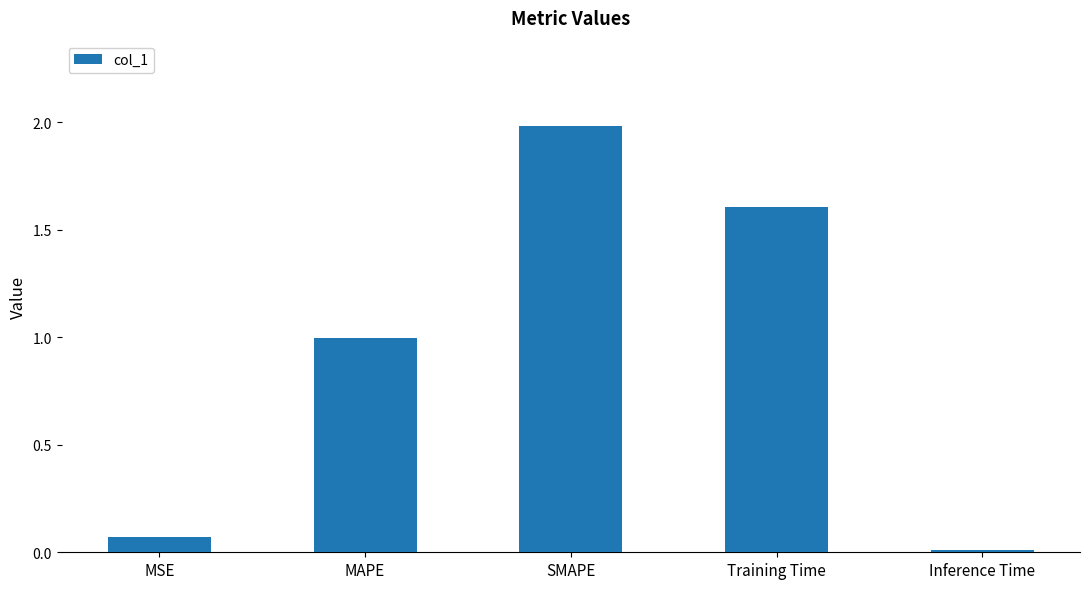

The value at MAPE is 1.4. True or false?

False